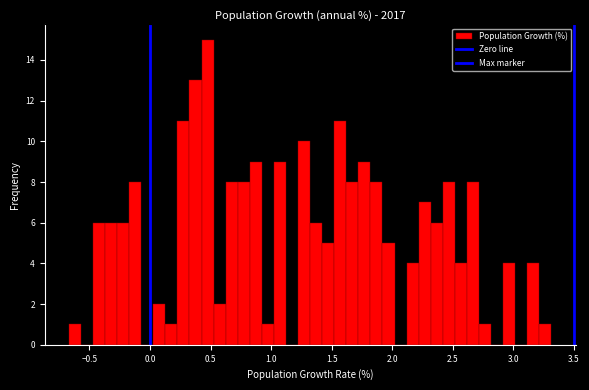

Around what value on the x-axis is the tallest bar? Give the approximate position of its centre, as read against the axis.

0.50